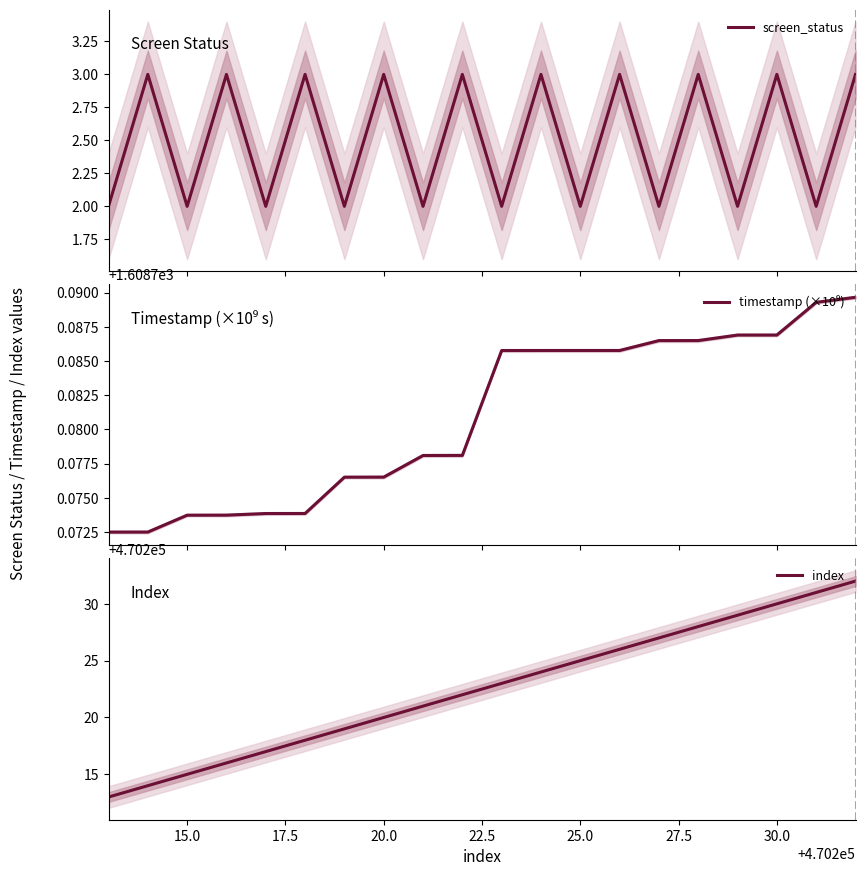

What is the average value of the timestamp (×10⁹) series?

1608.8